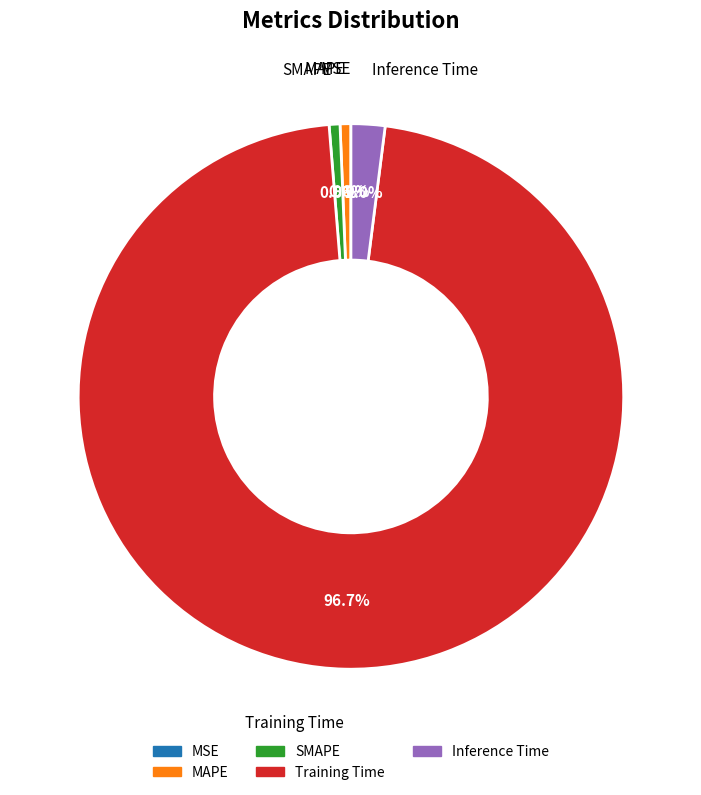

Does SMAPE represent more than half of the total?

No